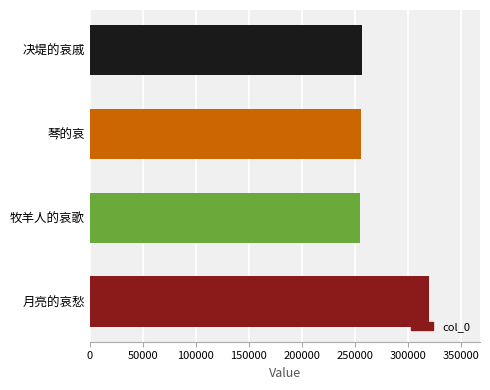

Which label corresponds to the largest value in the chart?

月亮的哀愁